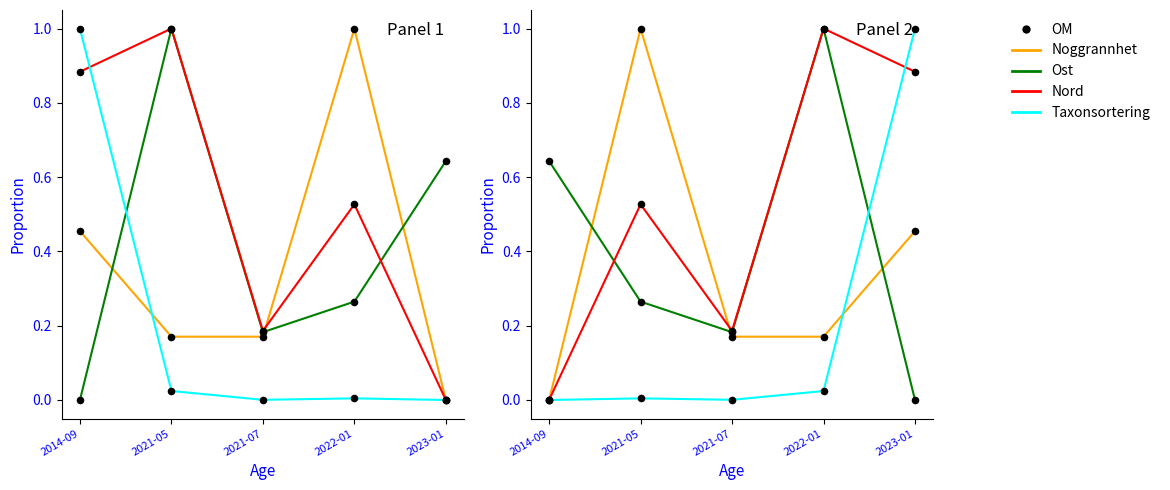

At which category is the sum across all series the highest?

2023-01